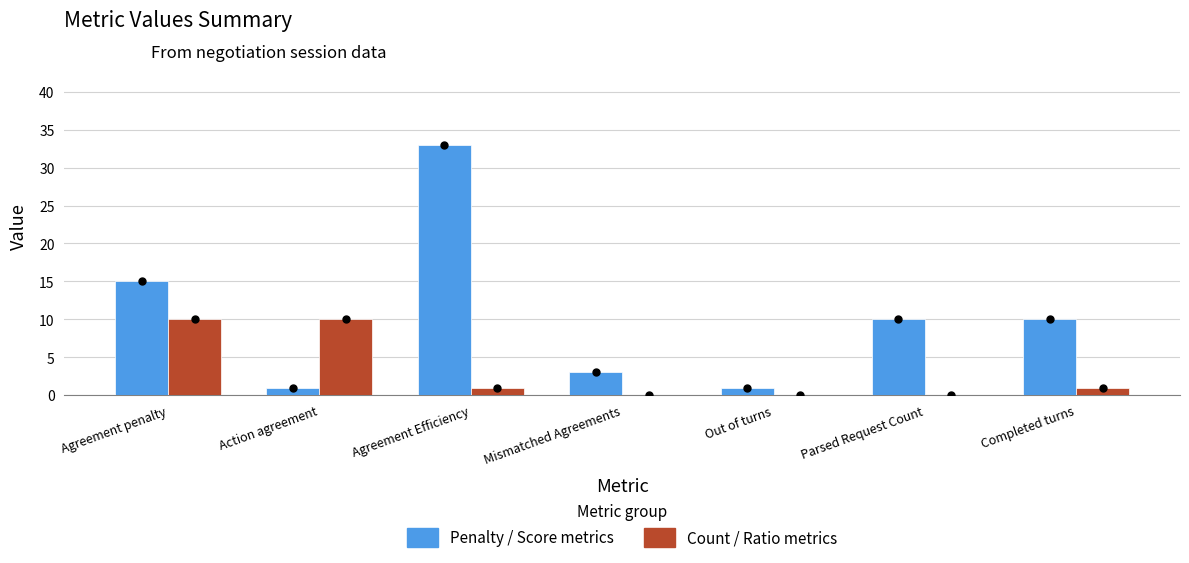

Which category has the highest value across all series?

Agreement Efficiency